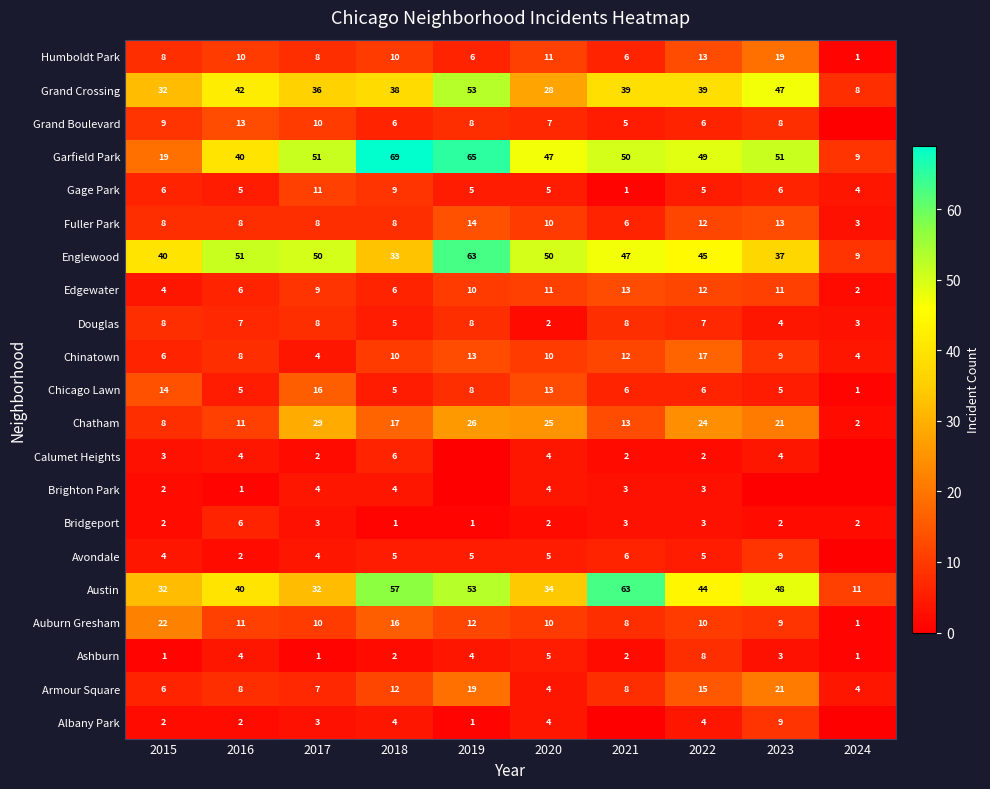

The Ashburn series shows 1 at 2017. True or false?

True